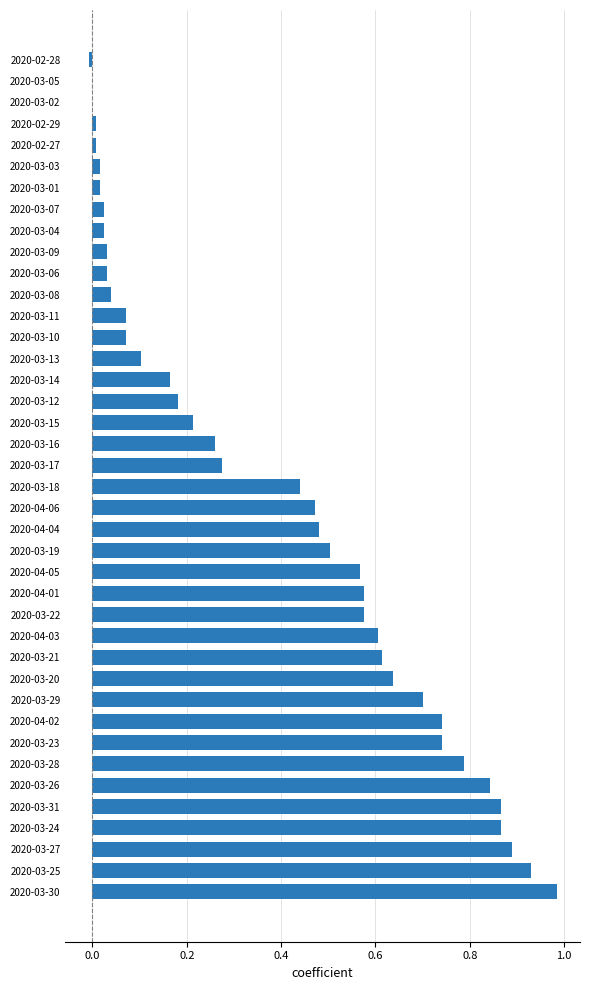

What is the change in value from 2020-03-31 to 2020-04-04?

-0.4